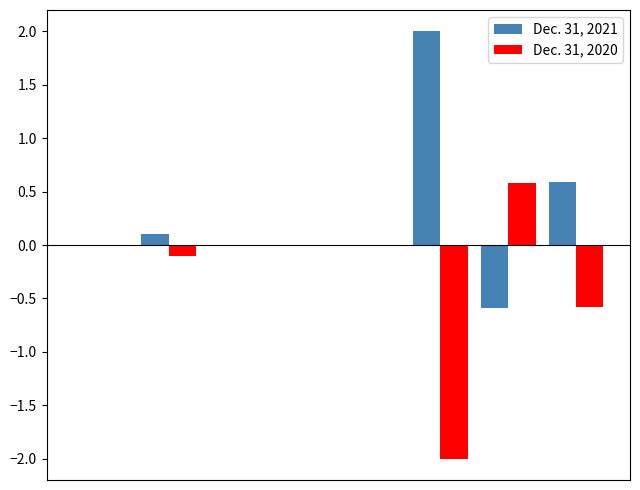

How many categories are shown in the chart?

8